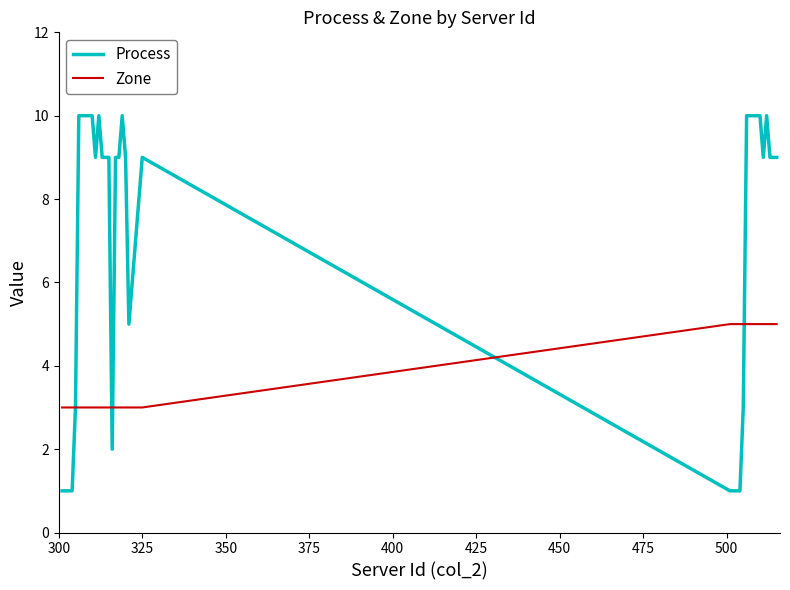

List the series in order of their overall mean, highest first.

Process, Zone